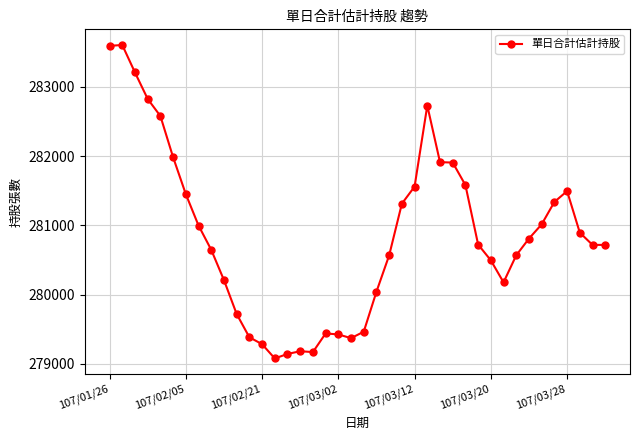

True or false: there are more than 1 points higher than both neighbors.

True